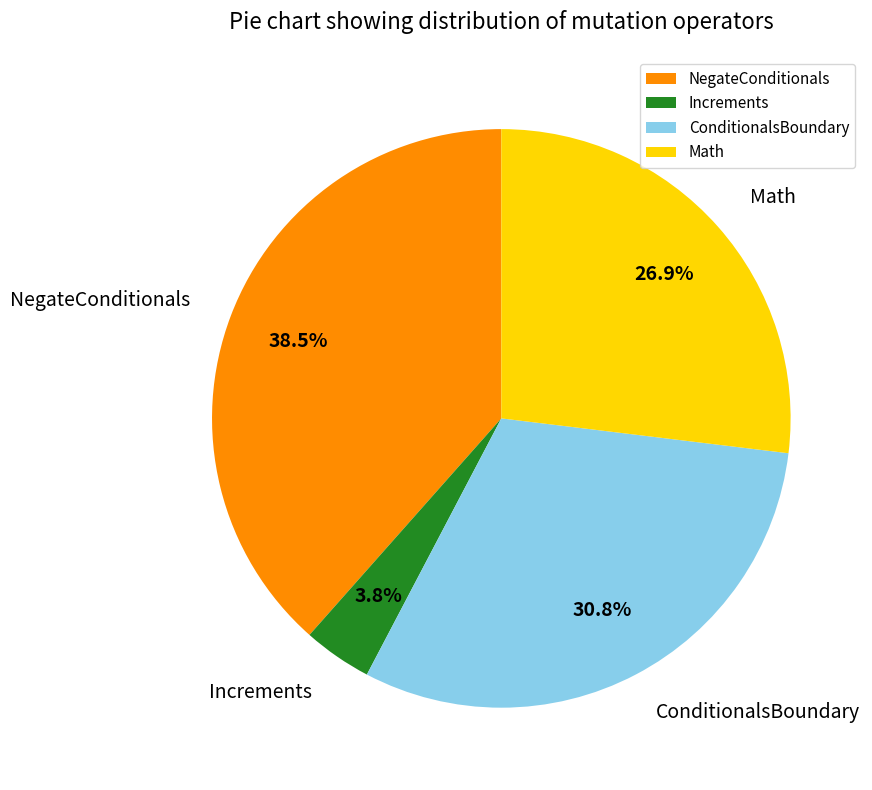

Does any single category account for the majority?

No